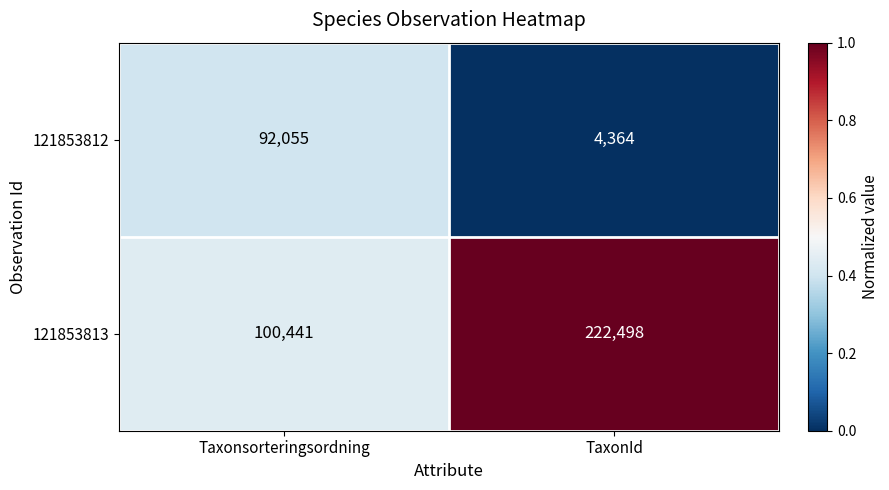

Which series changed the most between Taxonsorteringsordning and TaxonId?

121853813